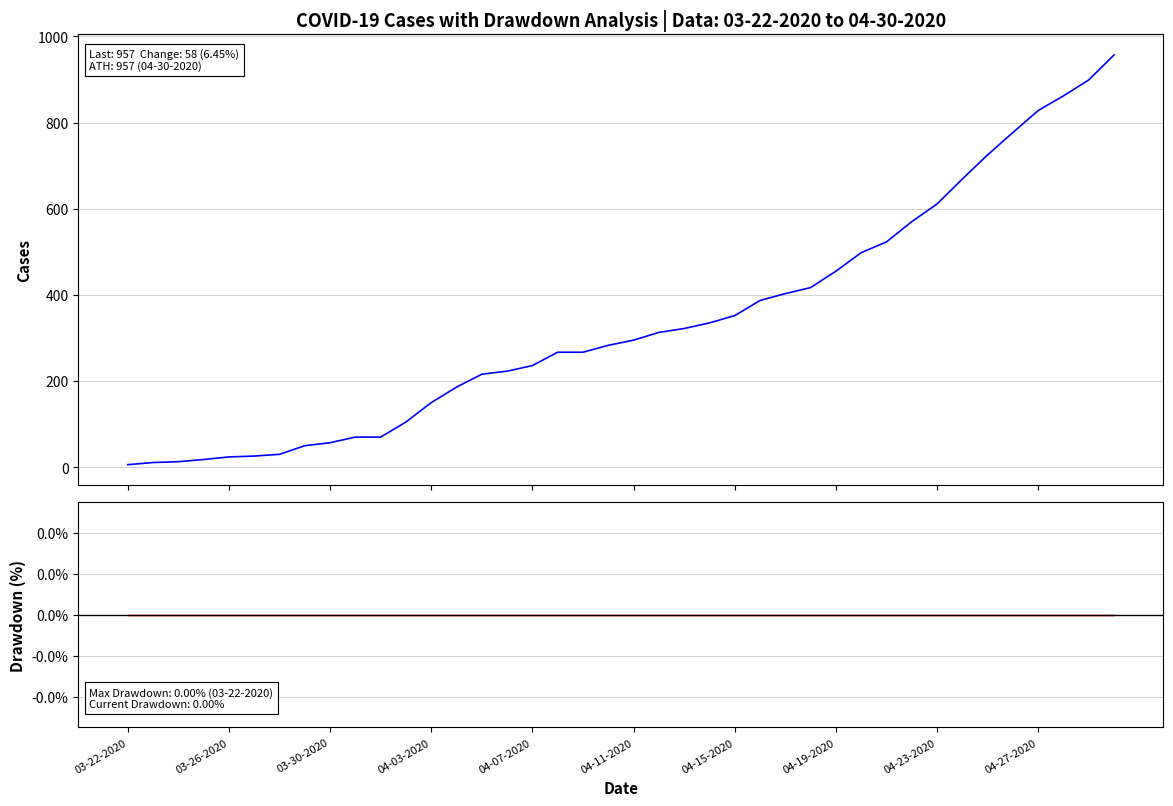

Count the number of data series in this chart.

2